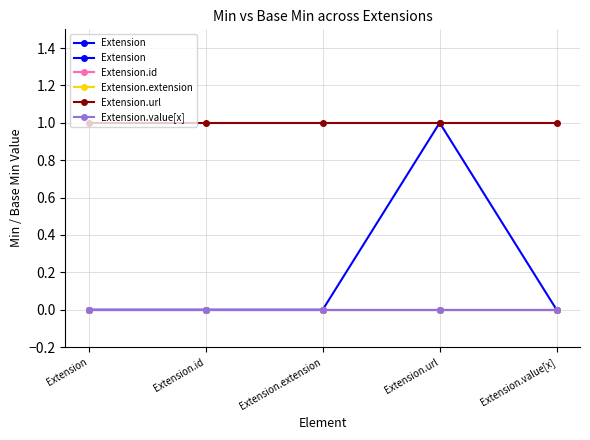

Does the chart display data point markers on the line(s)?

Yes